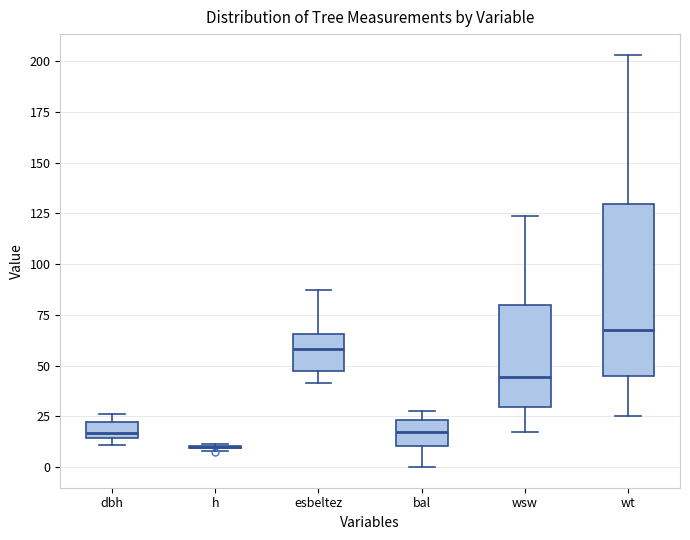

Which box is the tallest, from its lower edge to its upper edge?

wt